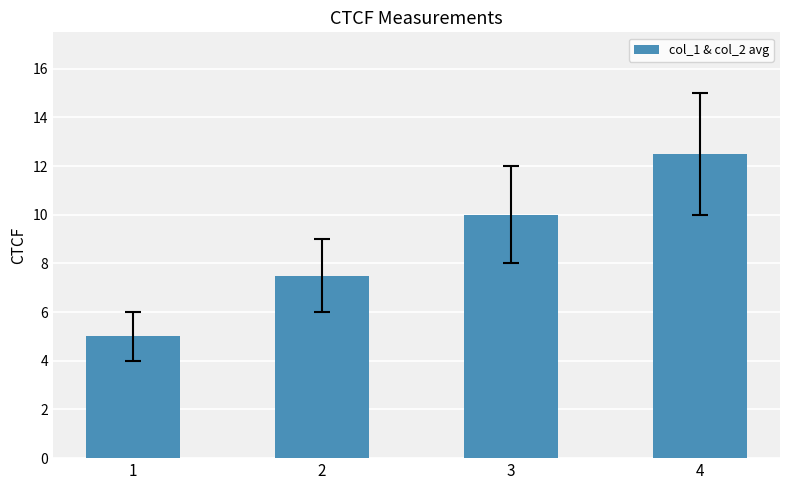

The chart shows a value of 20.8 at 4. True or false?

False